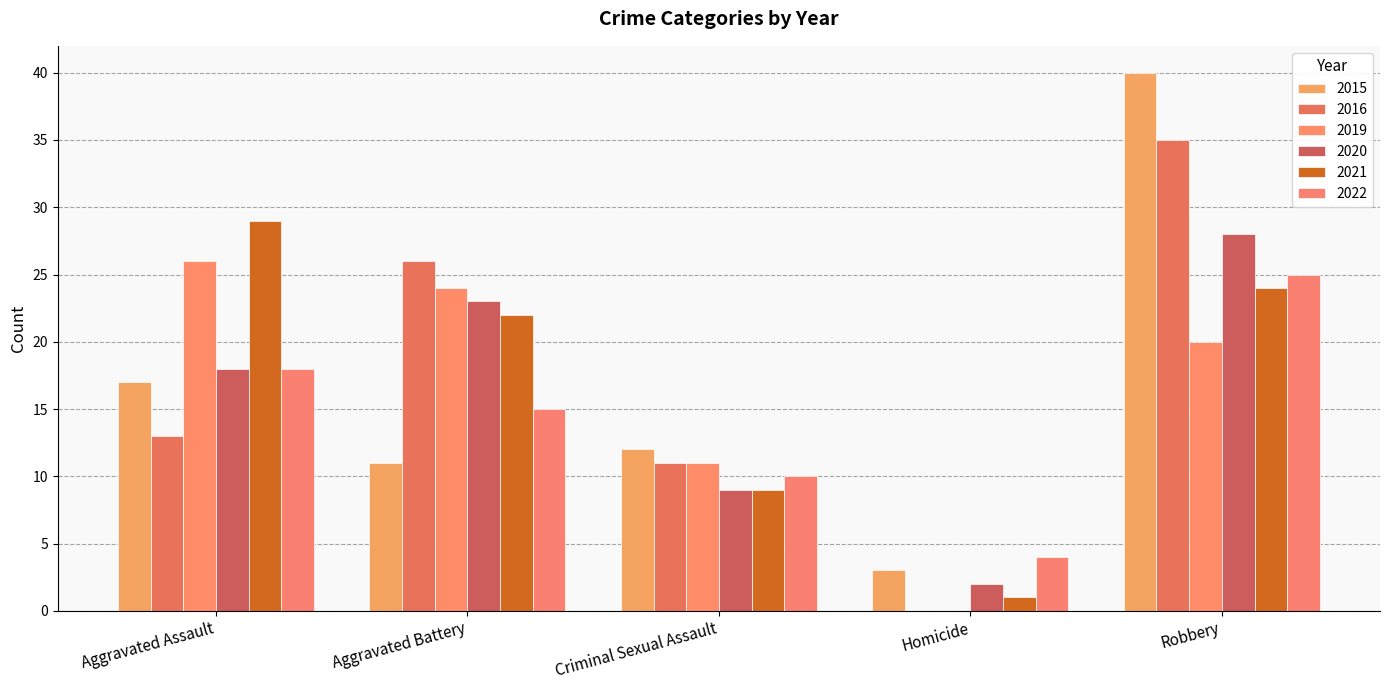

List the series in order of their peak value, highest first.

2015, 2016, 2021, 2020, 2019, 2022